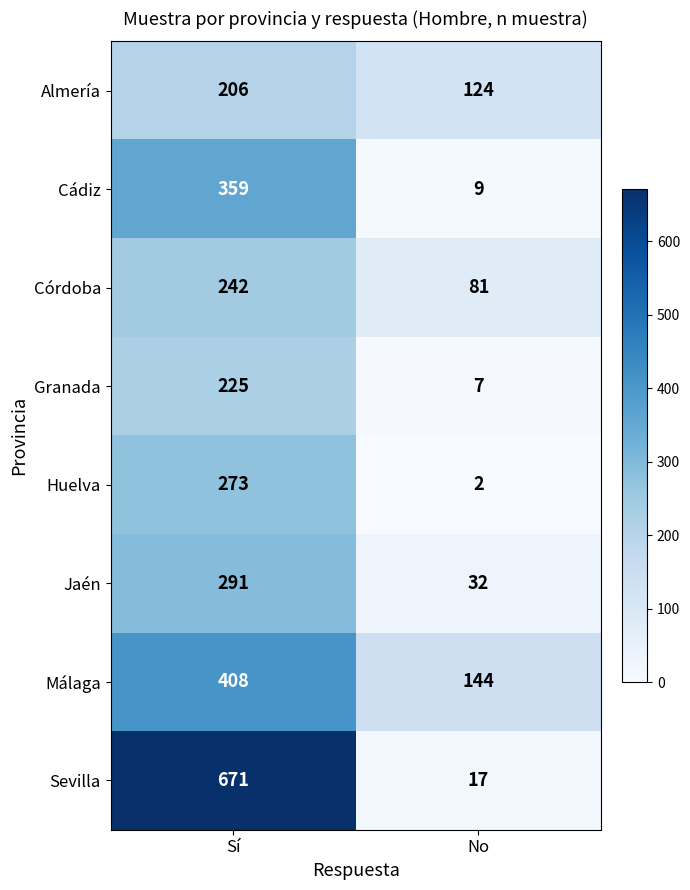

Is it true that Jaén equals 55 at No?

False